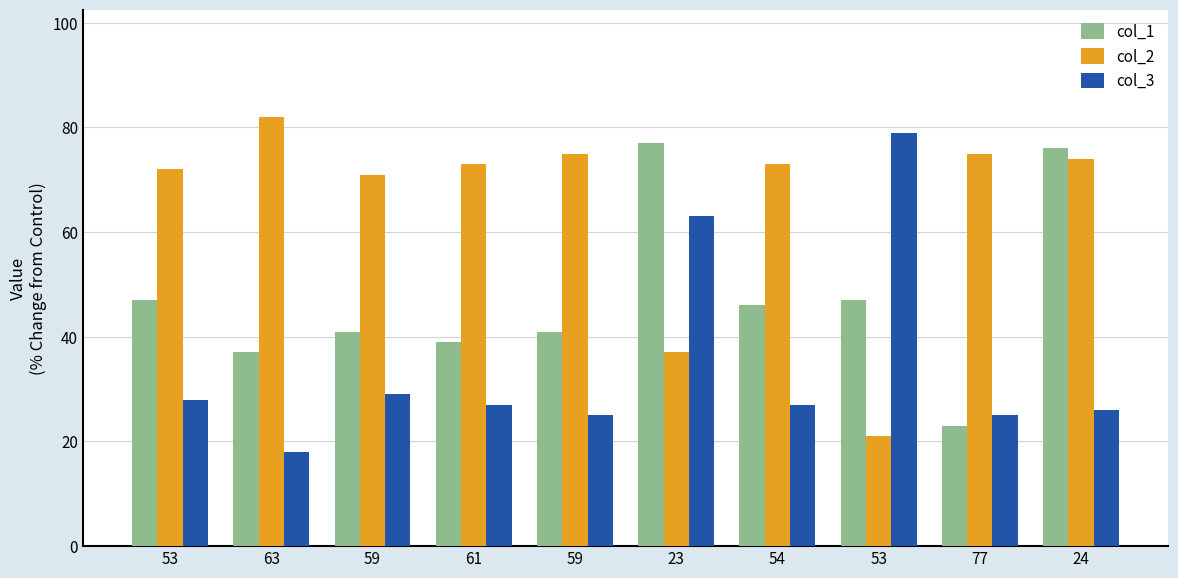

Read the col_2 value at 54, to the nearest 5.

75